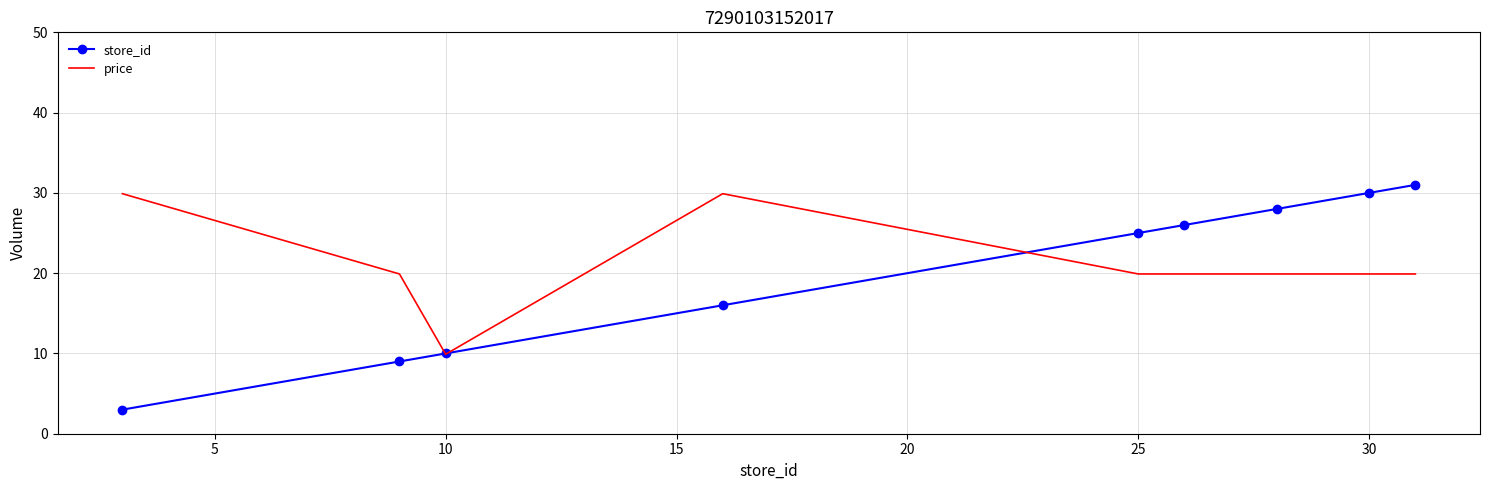

What is the greatest value displayed?

31.0